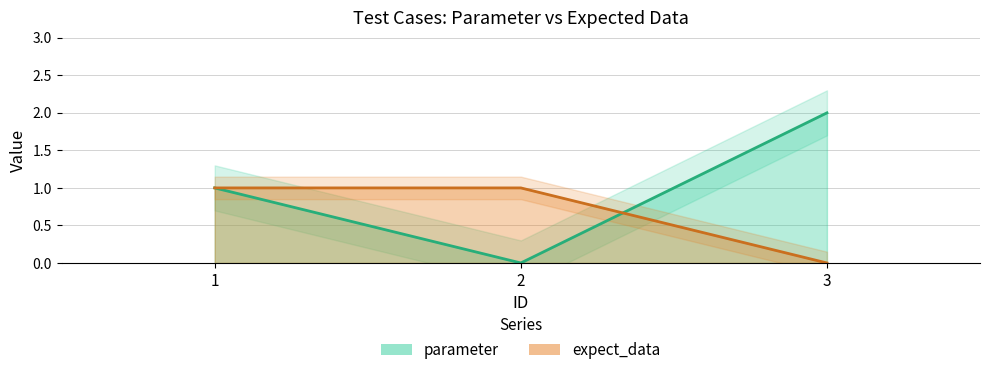

List the labels in order of expect_data value, smallest first.

3, 1, 2